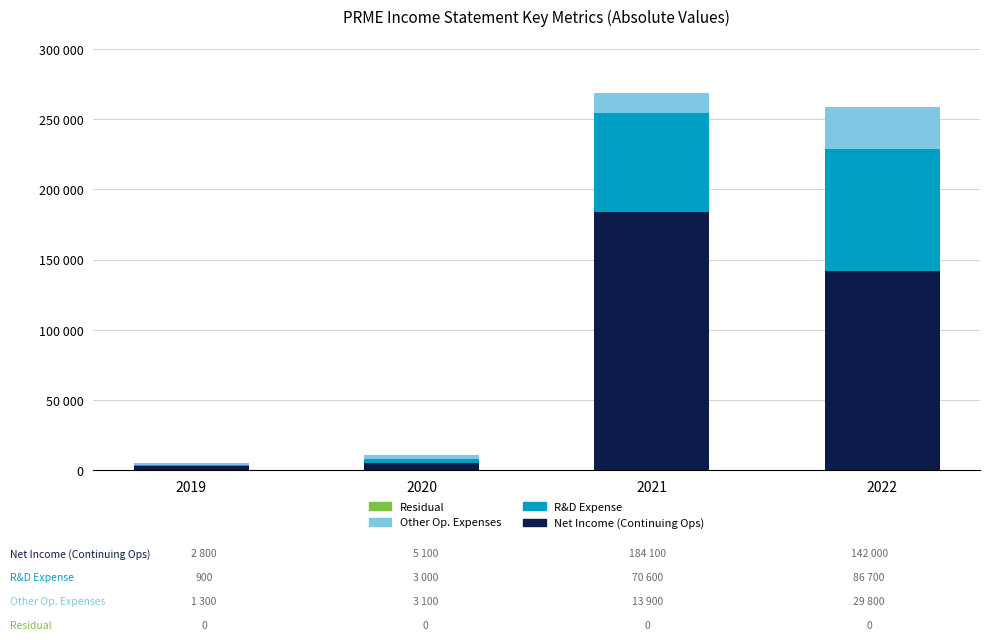

True or false: Net Income (Continuing Ops) has a value of 2800 at 2019.

True